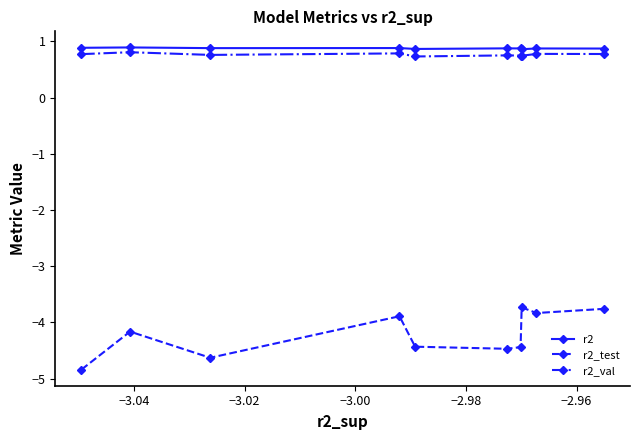

Which series has the largest range (max minus min)?

r2_test